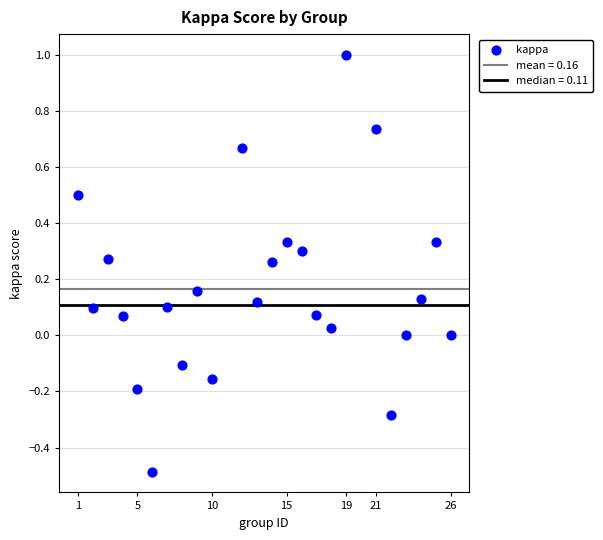

What is the range of X values (max minus min)?

25.0